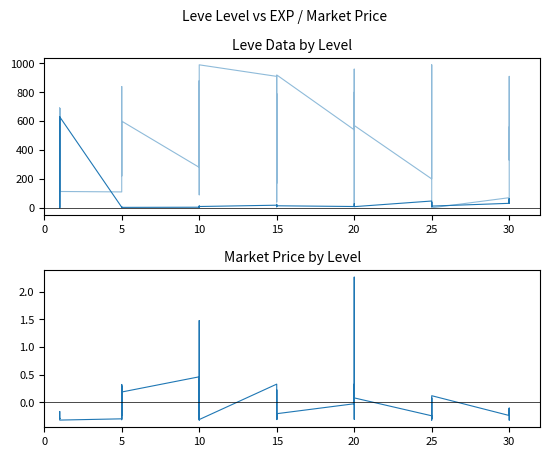

At how many categories does at least one series exceed 975?

2